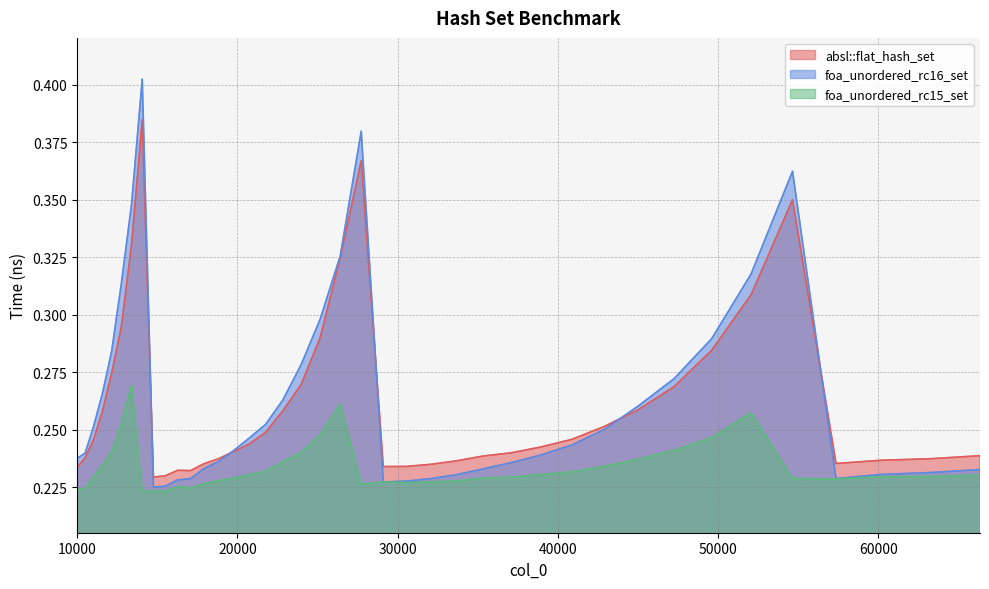

What is the value of the foa_unordered_rc16_set point at the 10th from the left?

0.2